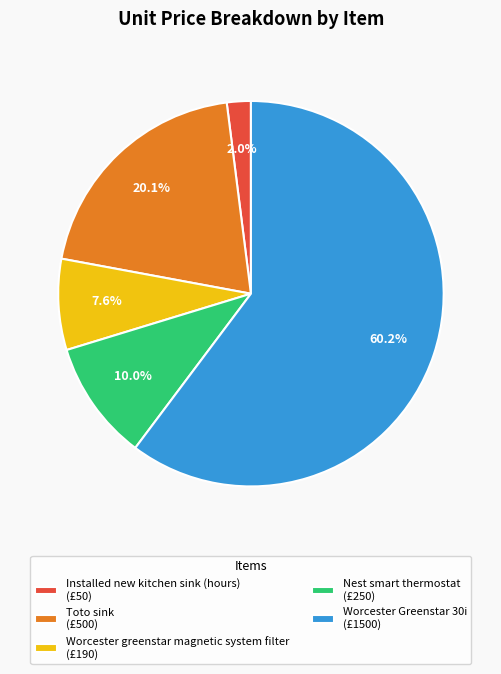

Rank the categories by value from lowest to highest.

Installed new kitchen sink (hours), Worcester greenstar magnetic system filter, Nest smart thermostat, Toto sink, Worcester Greenstar 30i